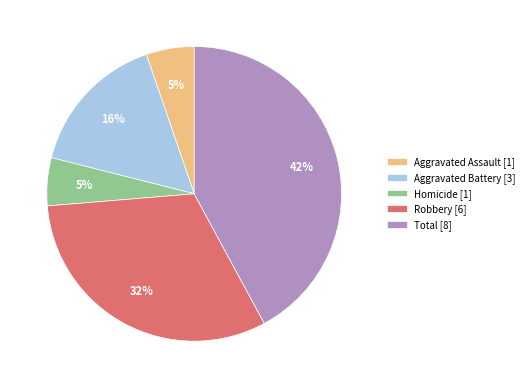

Do Aggravated Battery [3] and Total [8] together represent more than half of the pie?

Yes